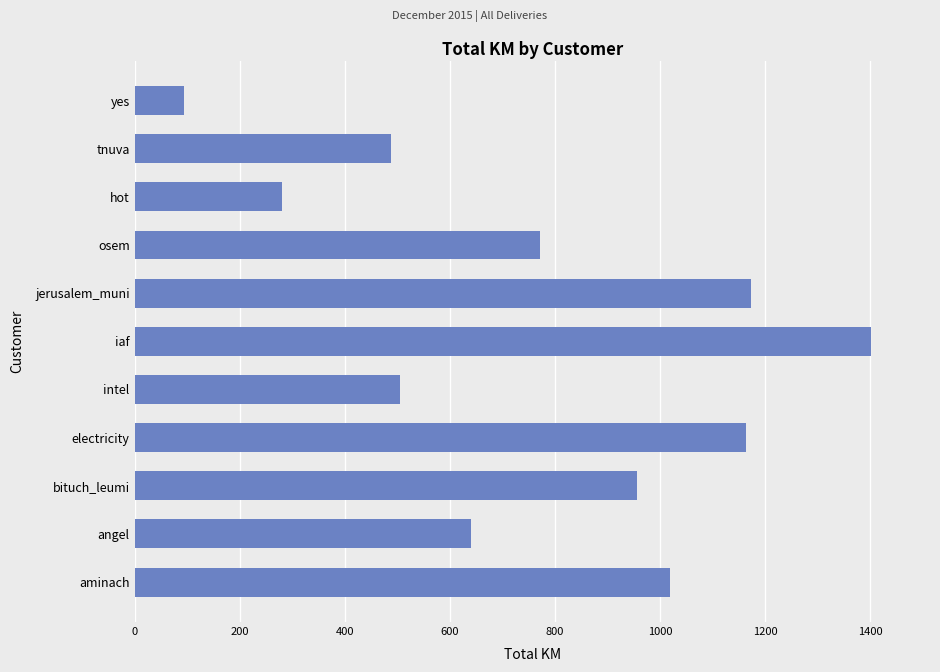

What is the ratio of the value at iaf to the value at bituch_leumi?

1.5